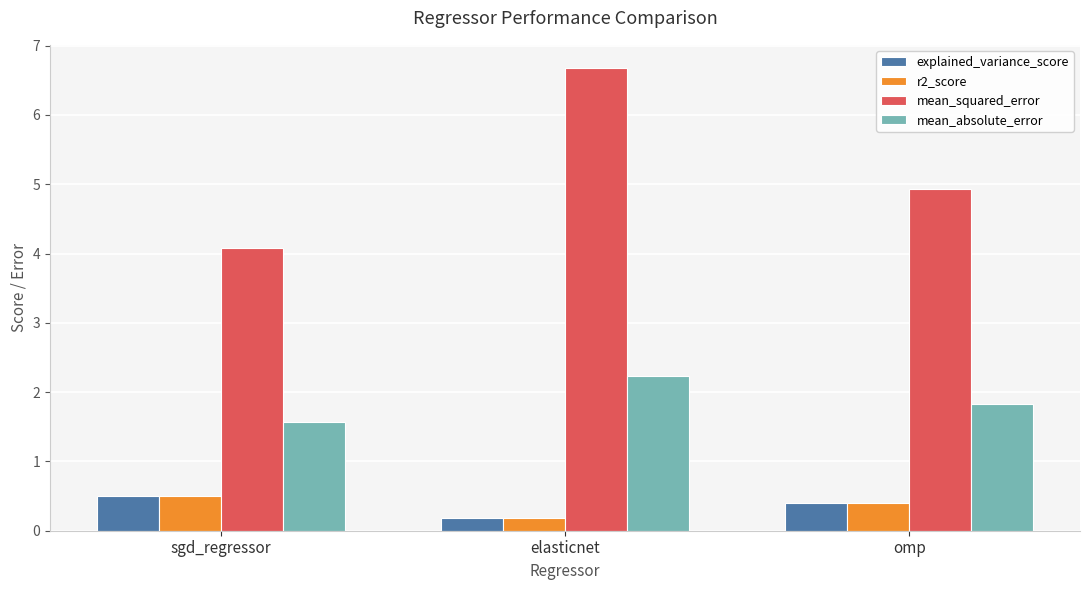

What is the value of the explained_variance_score bar at the 2nd from the left?

0.2